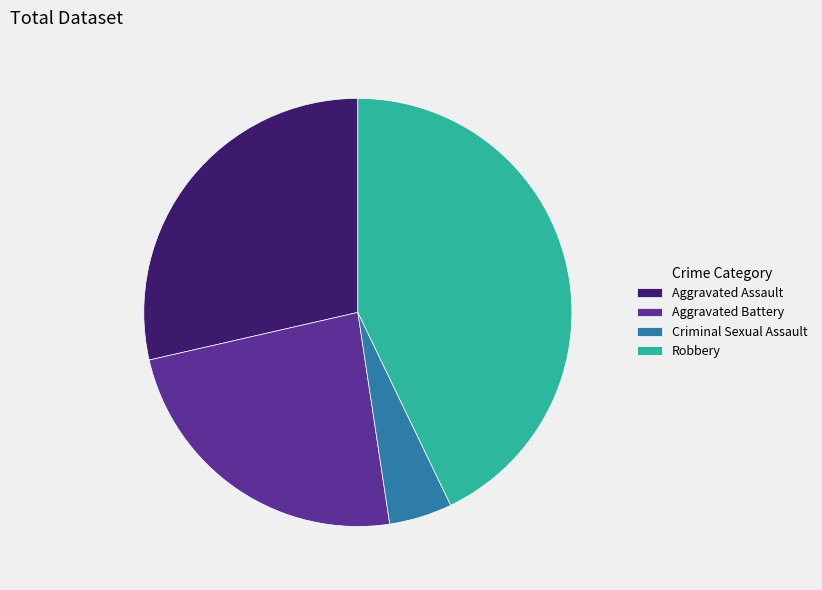

How many segments does this pie chart have?

4